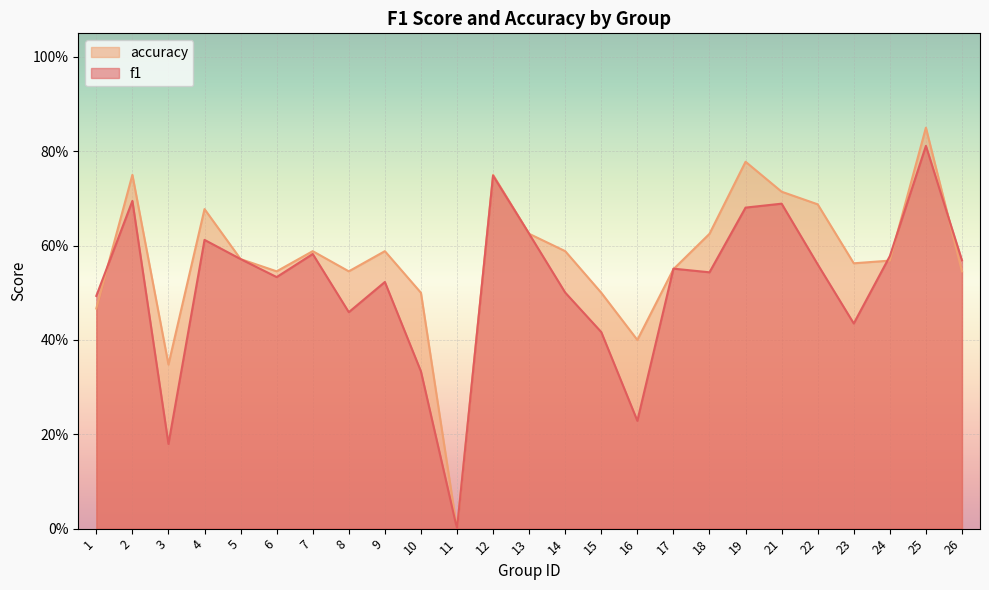

What is the difference between the maximum and minimum values in the accuracy series?

0.8